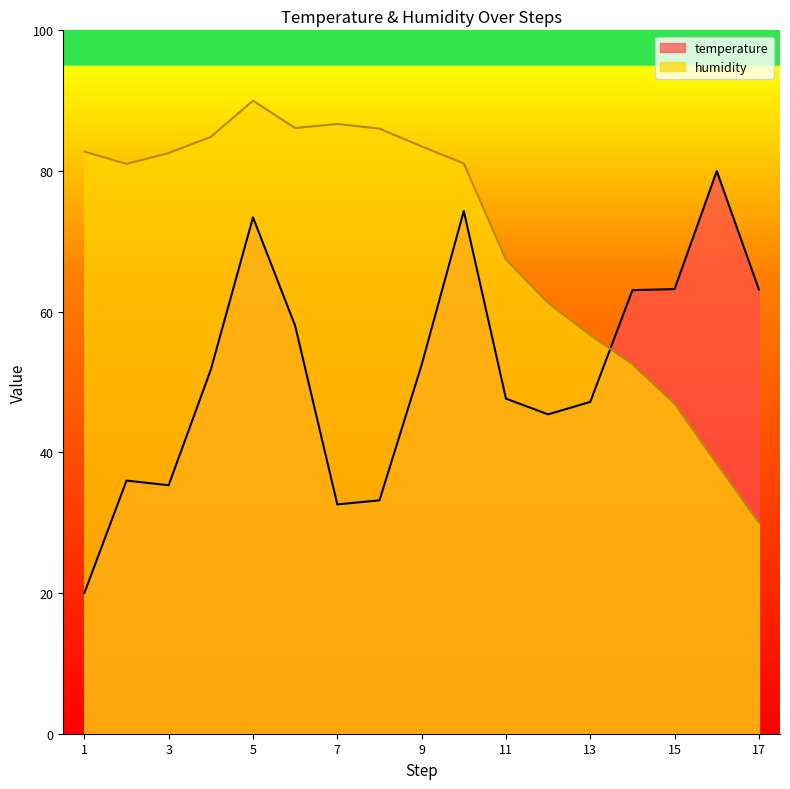

The humidity series shows 56.7 at 13. True or false?

True